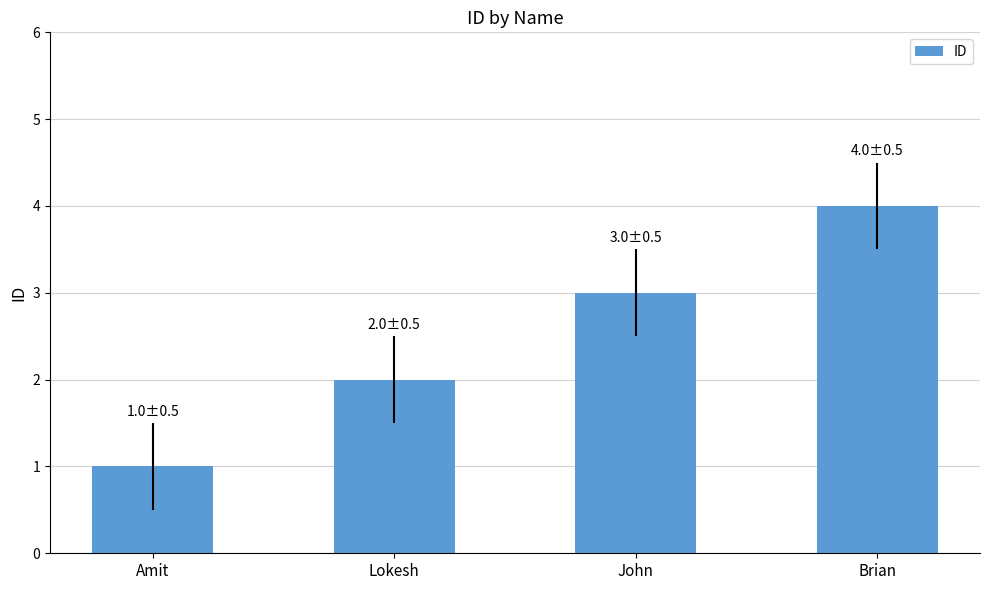

Reading right to left, what are all the values shown in this chart?

4	3	2	1